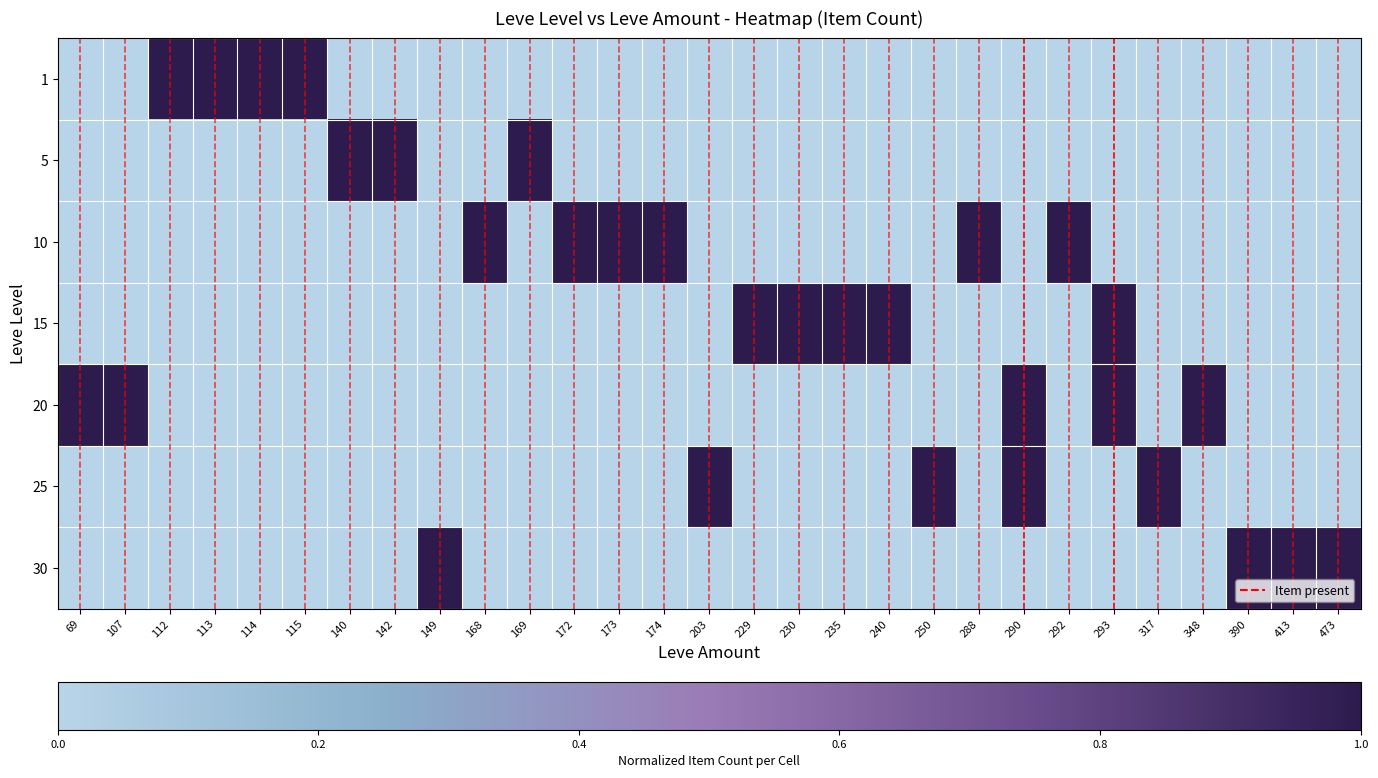

Which has a higher value, 230 or 142?

230